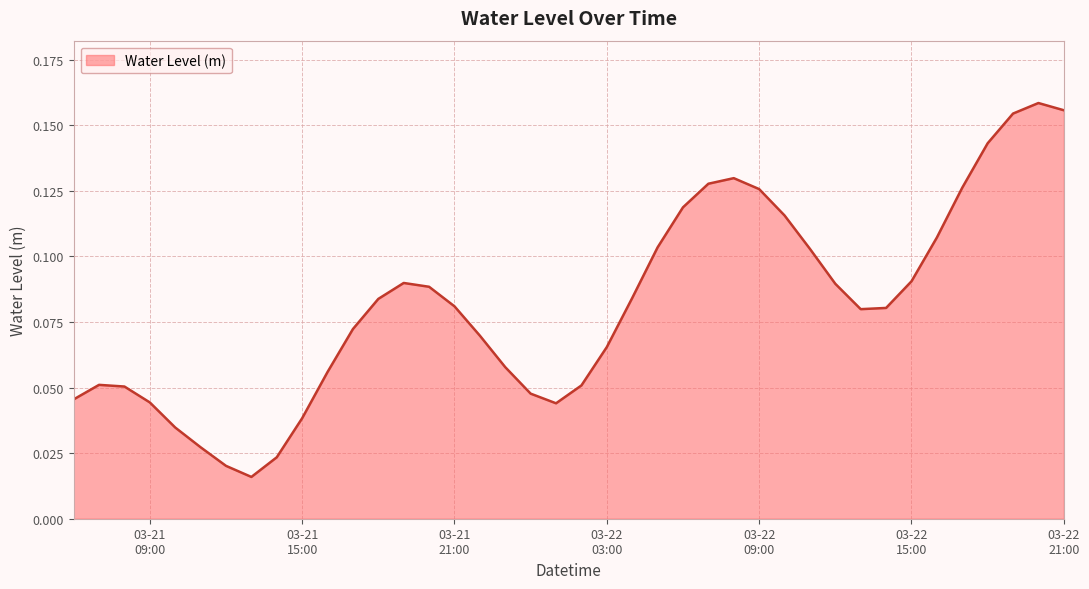

How many interior local valleys (lower than both neighbors) does the data have?

3